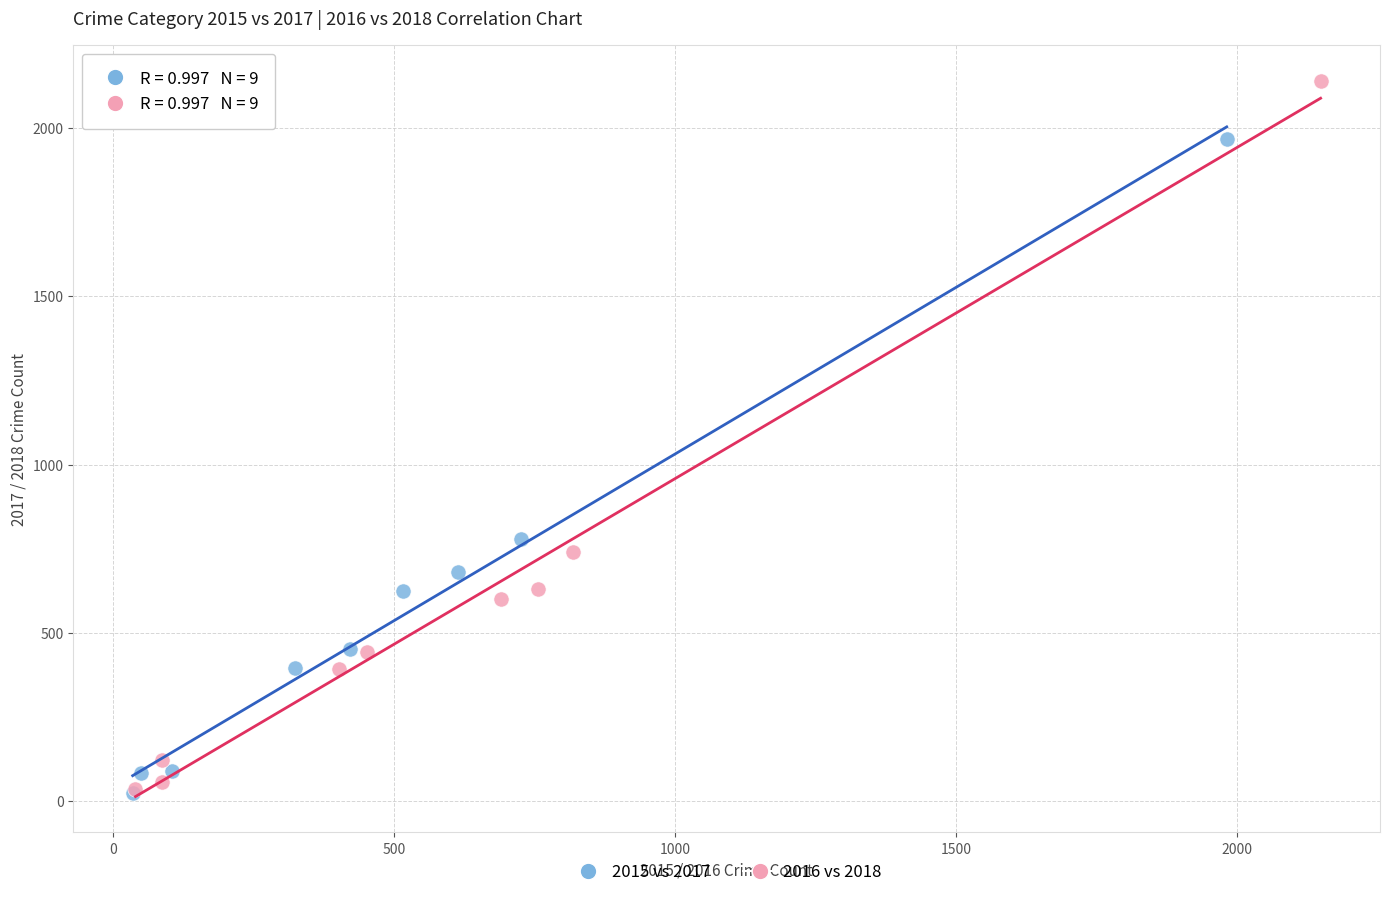

What are all the series names shown in the legend?

2015 vs 2017, 2016 vs 2018